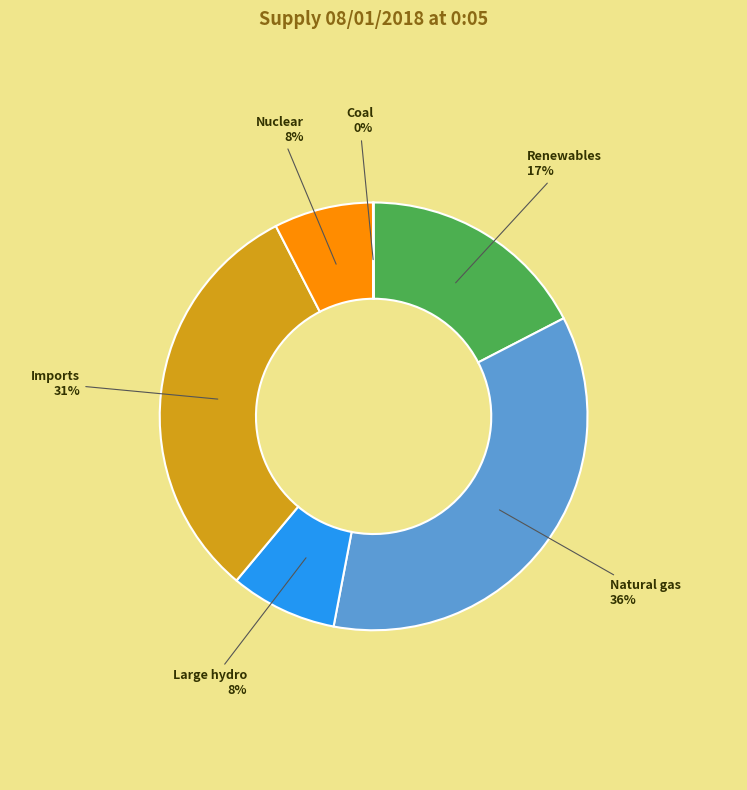

To the nearest percent, what is the difference between the largest and smallest slice percentages?

36%